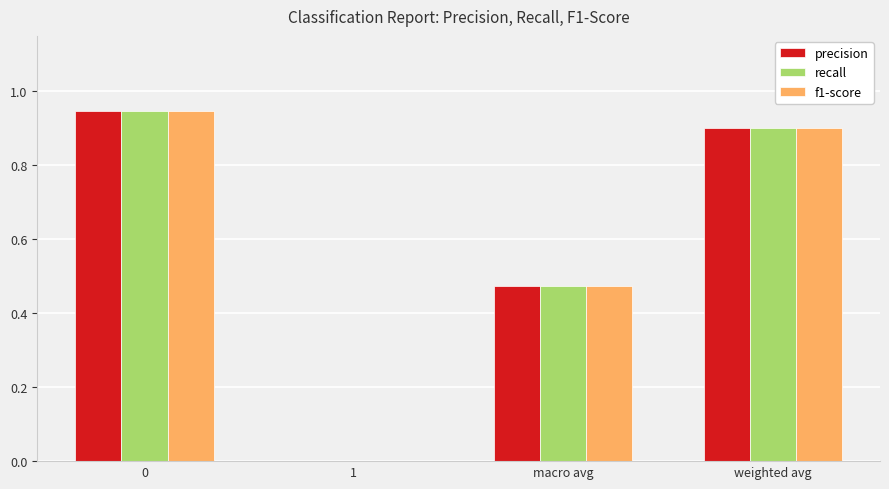

What is the total value across all series at macro avg?

1.4